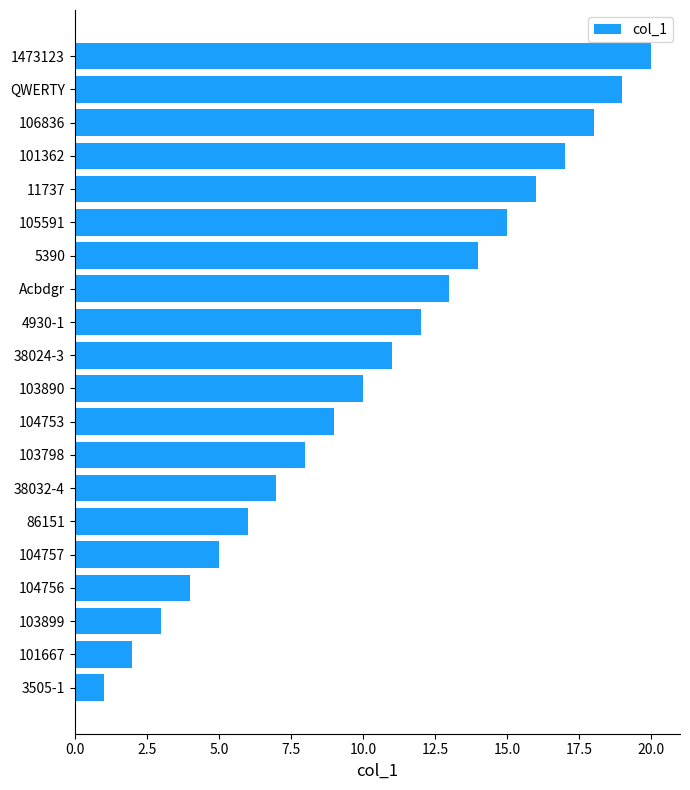

What is the difference between the second highest and minimum values?

18